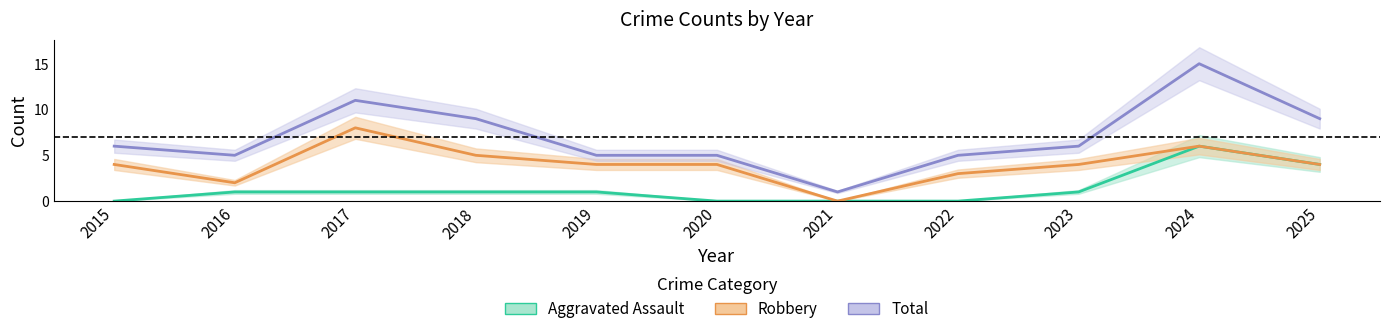

Reading right to left, list all the values displayed in this chart.

Aggravated Assault: 4	6	1	0	0	0	1	1	1	1	0
Robbery: 4	6	4	3	0	4	4	5	8	2	4
Total: 9	15	6	5	1	5	5	9	11	5	6